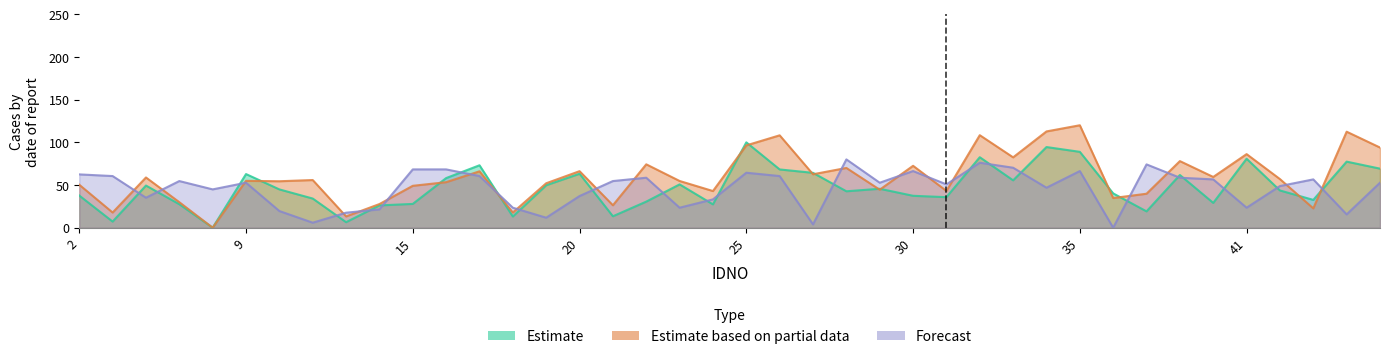

Reading right to left, extract all data points from this chart.

Estimate: 69.2	77.4	32.6	43.6	80.8	29.0	61.7	19.1	40.2	88.9	94.5	55.5	82.6	35.7	37.4	45.6	42.7	64.3	68.2	100.0	27.3	50.7	30.5	13.4	63.2	49.7	13.1	73.1	58.1	27.9	26.1	6.5	34.2	44.9	62.8	0.0	27.5	49.4	7.2	37.7
Estimate based on partial data: 93.9	112.5	22.6	56.9	86.2	59.4	78.0	39.8	34.8	120.0	112.8	82.4	108.4	43.1	72.5	44.5	70.0	62.6	108.2	96.4	42.9	54.7	74.2	26.3	66.2	52.1	17.8	66.1	53.3	49.1	27.7	13.2	55.8	54.4	54.9	0.0	29.9	58.8	17.8	50.3
Forecast: 52.7	15.6	56.6	48.8	23.4	56.6	58.5	74.1	0.0	66.3	46.8	70.2	76.1	50.7	66.3	52.7	80.0	3.9	60.5	64.4	33.2	23.4	58.5	54.6	37.1	11.7	23.4	60.5	68.3	68.3	21.5	17.6	5.9	19.5	52.7	44.9	54.6	35.1	60.5	62.4